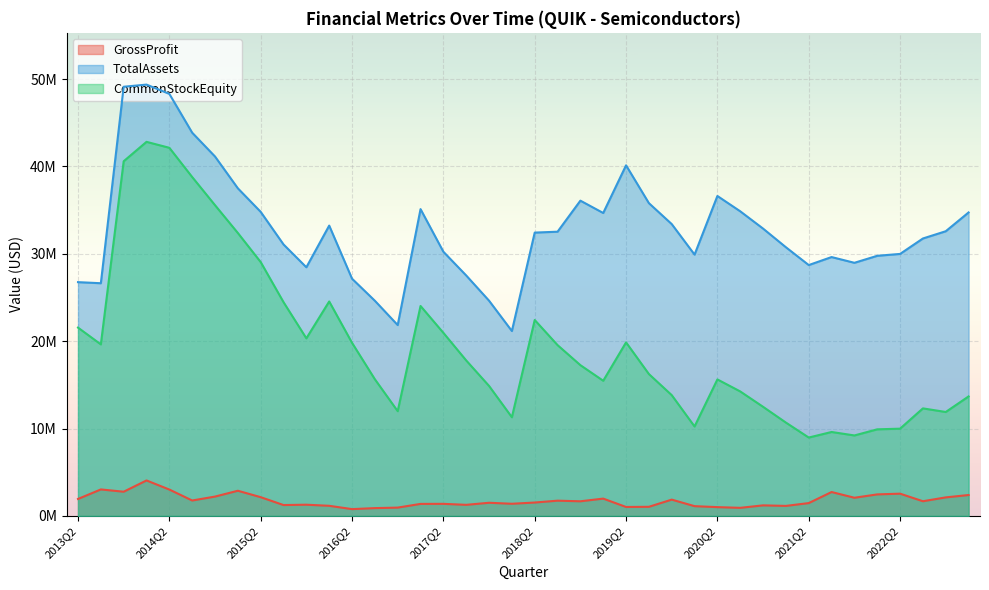

At 2017Q2, list the series in order from smallest to largest.

GrossProfit, CommonStockEquity, TotalAssets